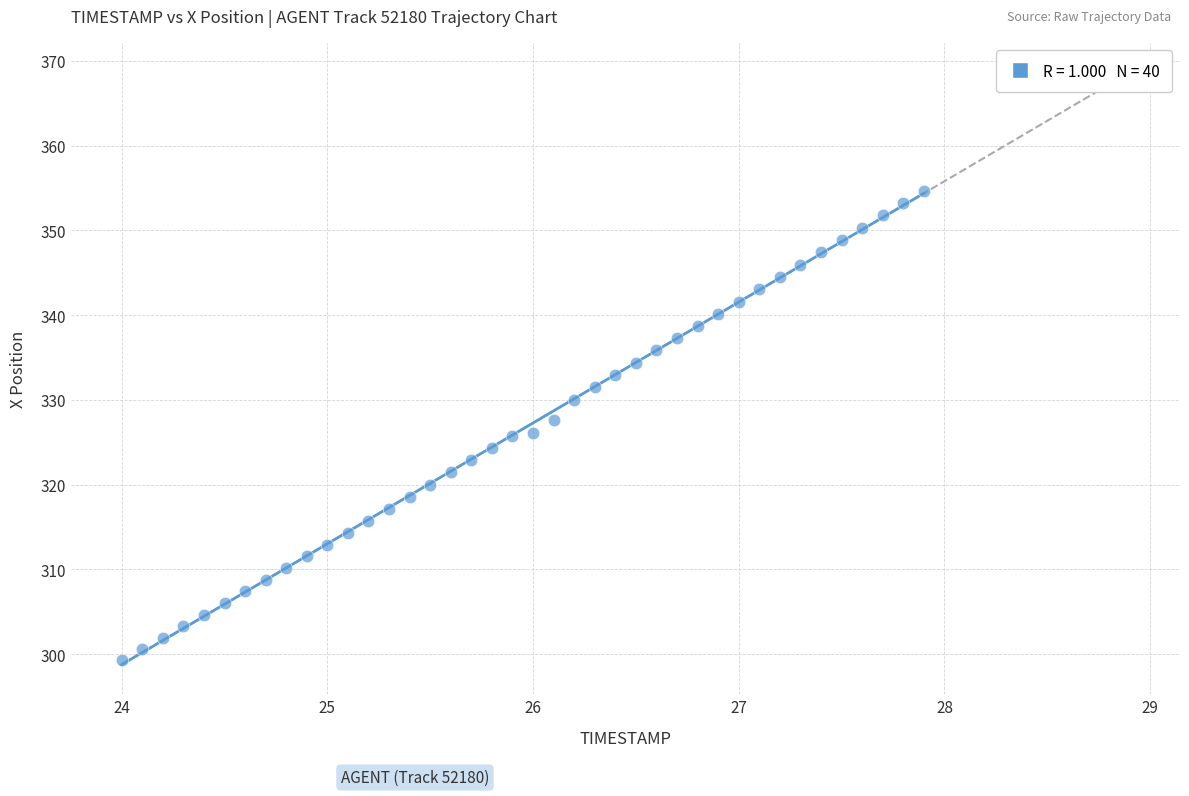

What is the range of X values (max minus min)?

3.9